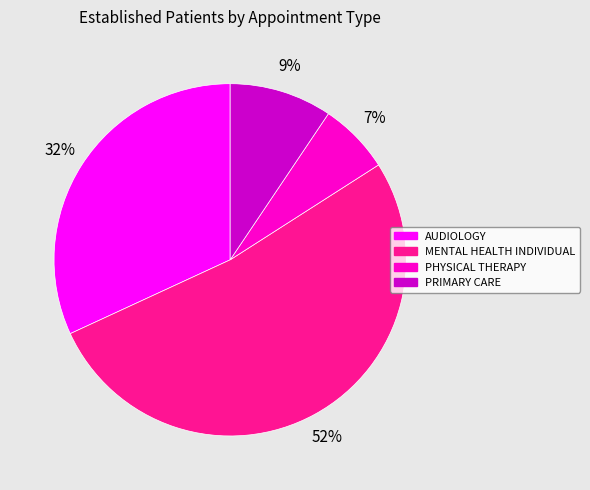

Is there any slice that represents more than half of the pie?

Yes